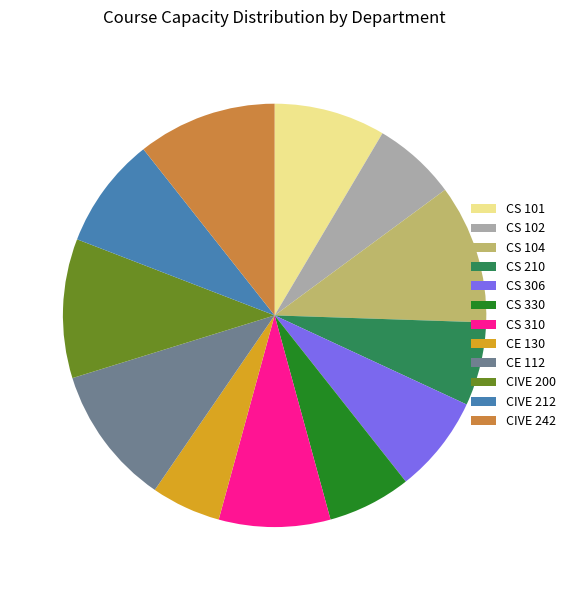

The CS 310 slice represents 9% of the pie. True or false?

True